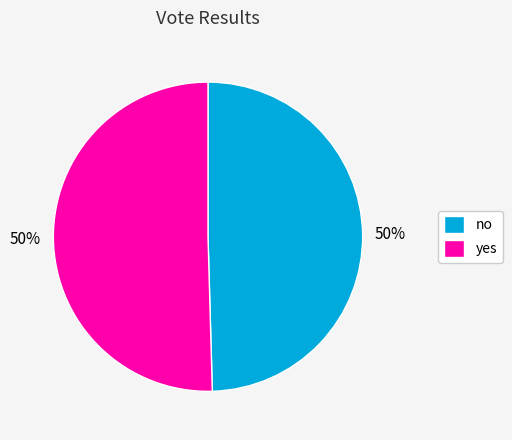

To the nearest percent, what portion does yes represent?

50%